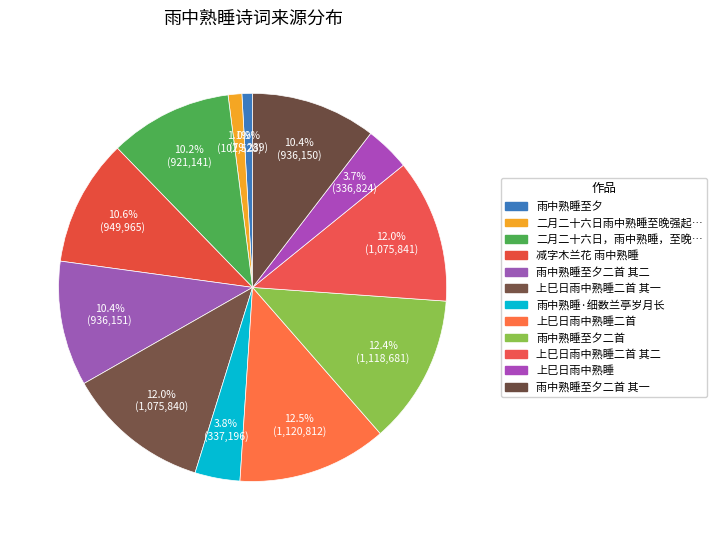

Is there a majority slice in this chart?

No